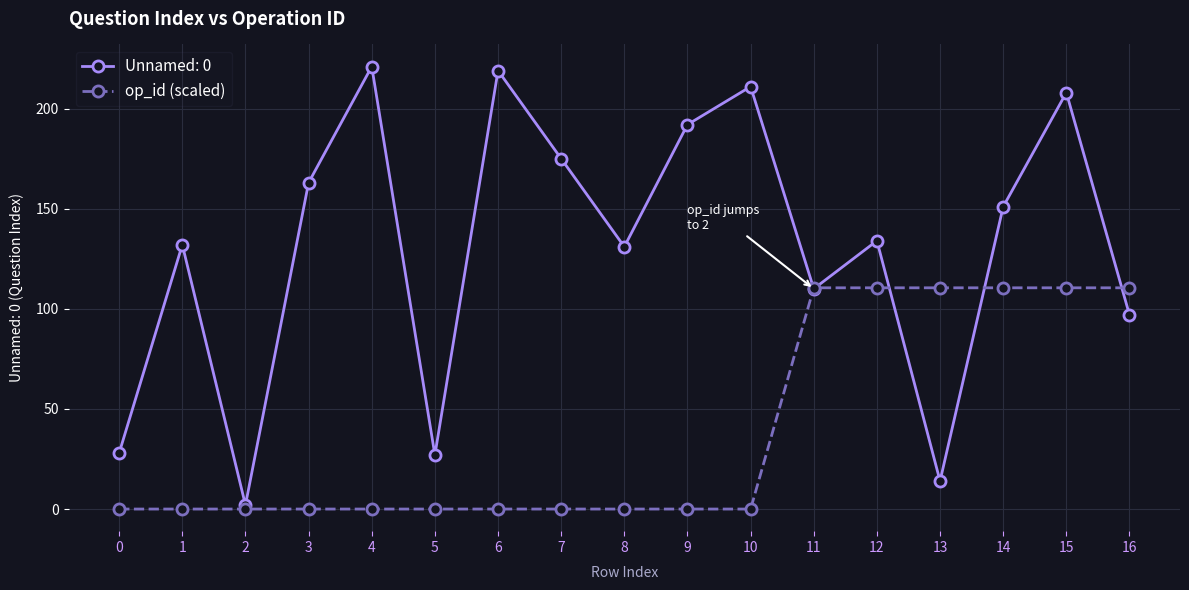

The value of Unnamed: 0 at 7 is 58.2. True or false?

False